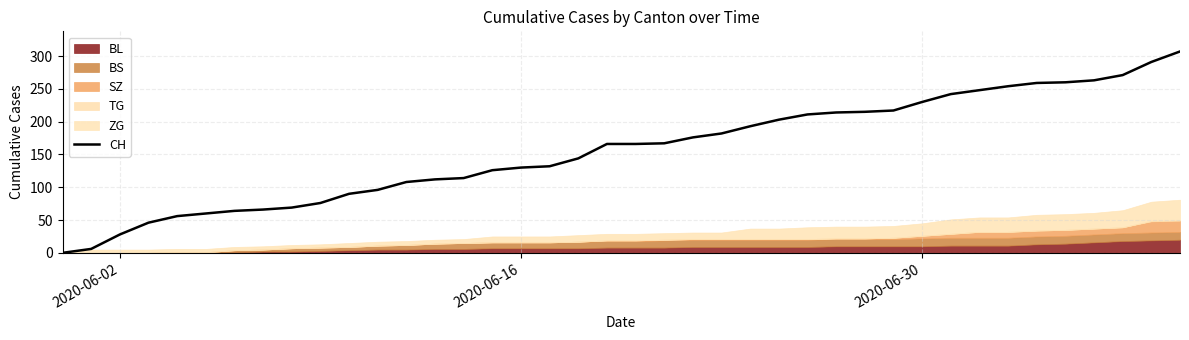

What is the highest value of the CH series?

307